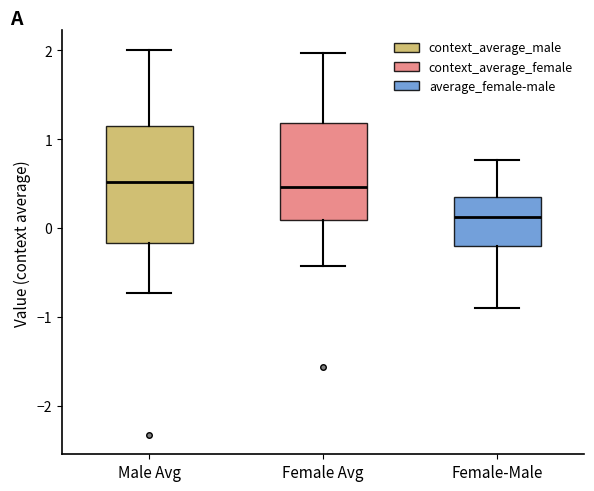

Reading left to right, read every box against the y-axis: the position of its median line, the range the box covers, and the ends of its whiskers. The values are not printed on the chart, so give them approximately, as read against the axis.

Male Avg: median 0.5, box -0.2 to 1.2, whiskers -0.7 to 2.0
Female Avg: median 0.5, box 0.1 to 1.2, whiskers -0.4 to 2.0
Female-Male: median 0.1, box -0.2 to 0.4, whiskers -0.9 to 0.8